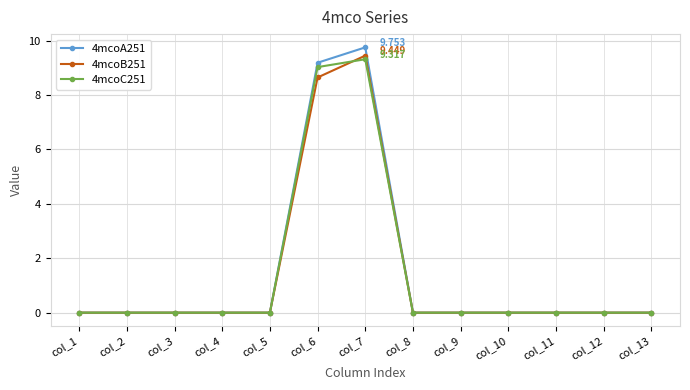

True or false: 4mcoA251 has more than 0 points higher than both neighbors.

True